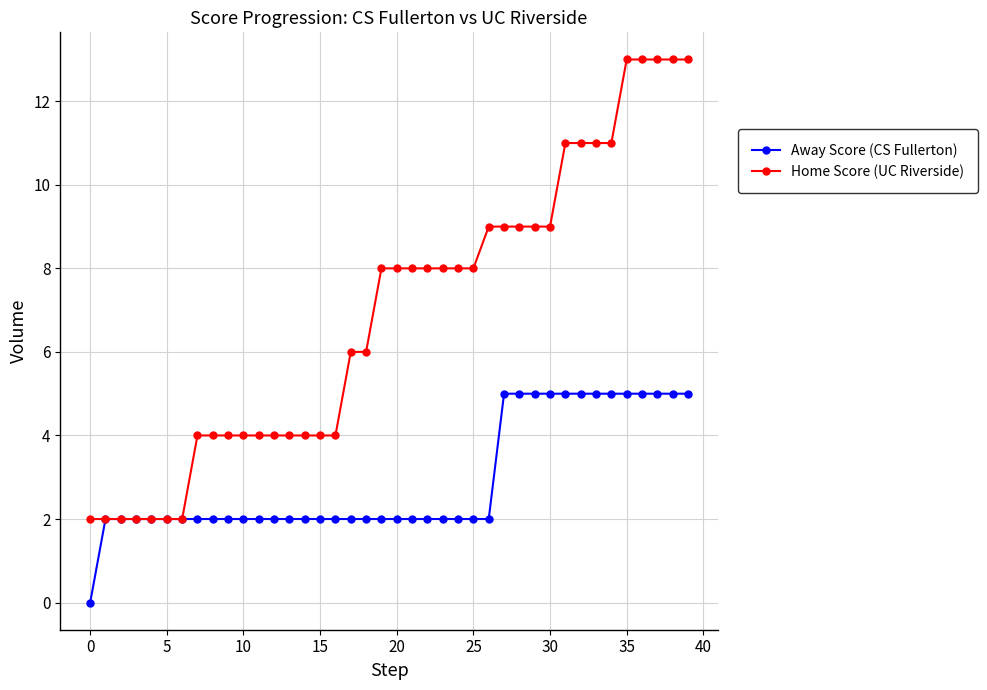

What is the greatest value displayed?

13